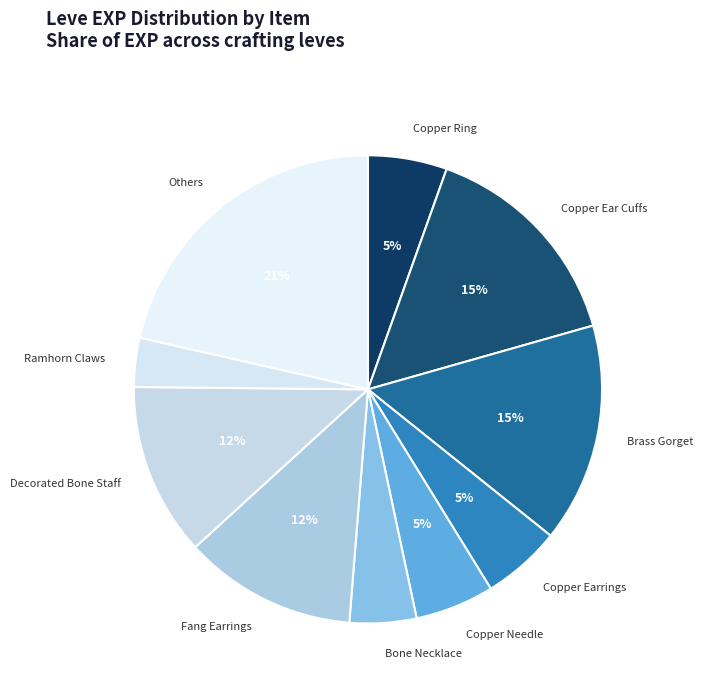

To the nearest percent, what portion does Others represent?

21%